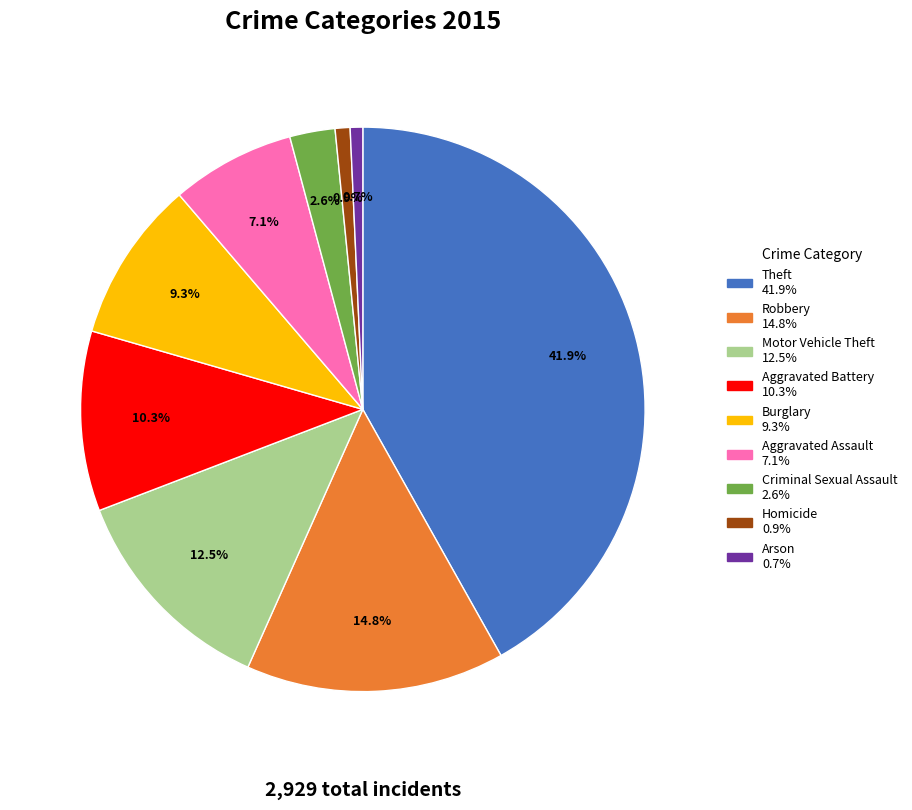

Count the number of slices in the pie.

9